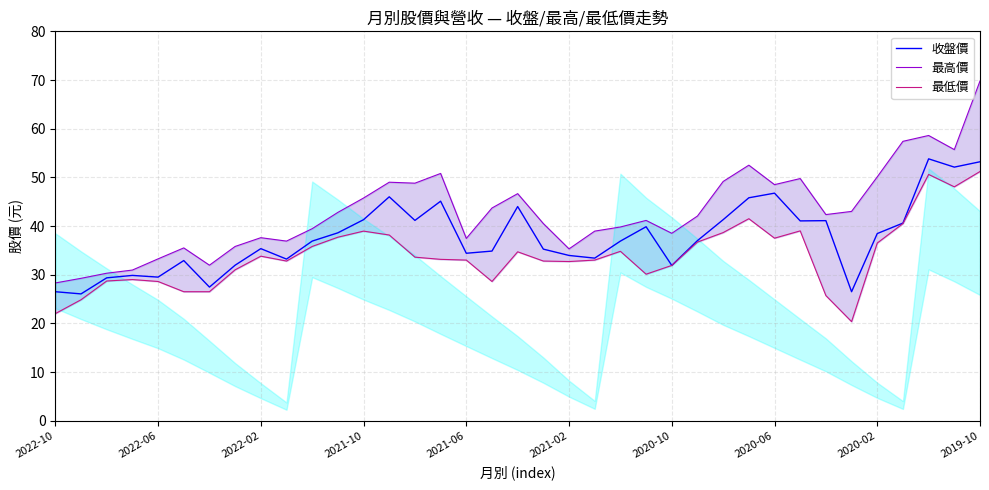

Where is 收盤價 nearest to the value 39?

11